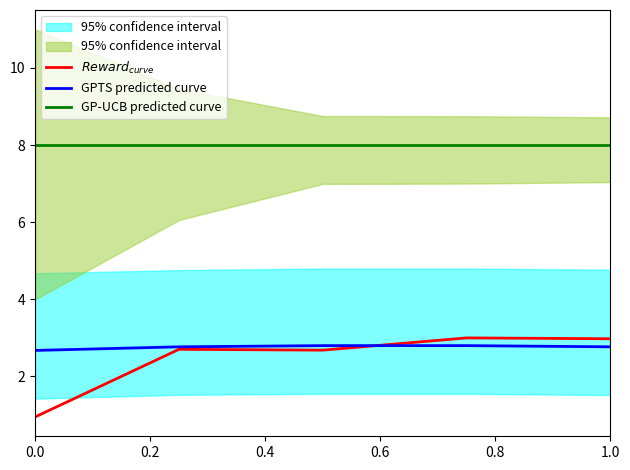

What is the difference between the maximum and minimum values in the GPTS predicted curve series?

0.1